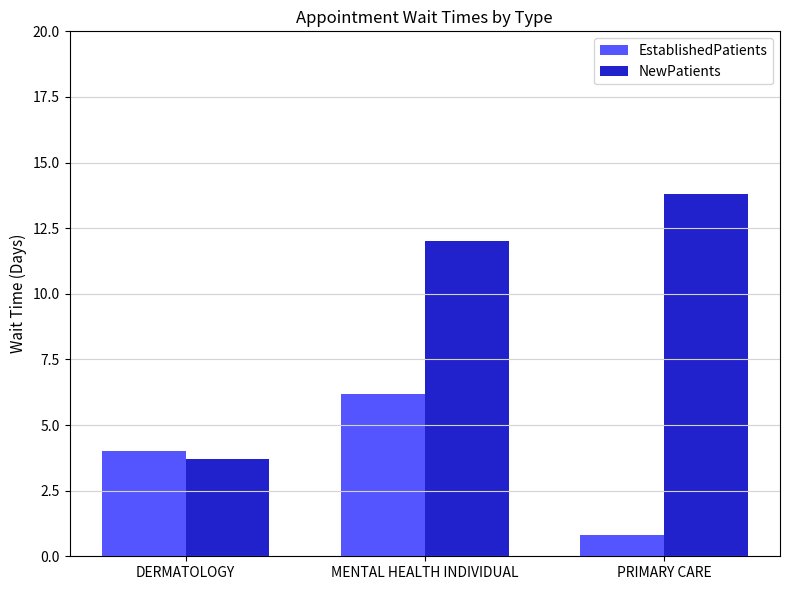

Which series has the largest total across all categories?

NewPatients